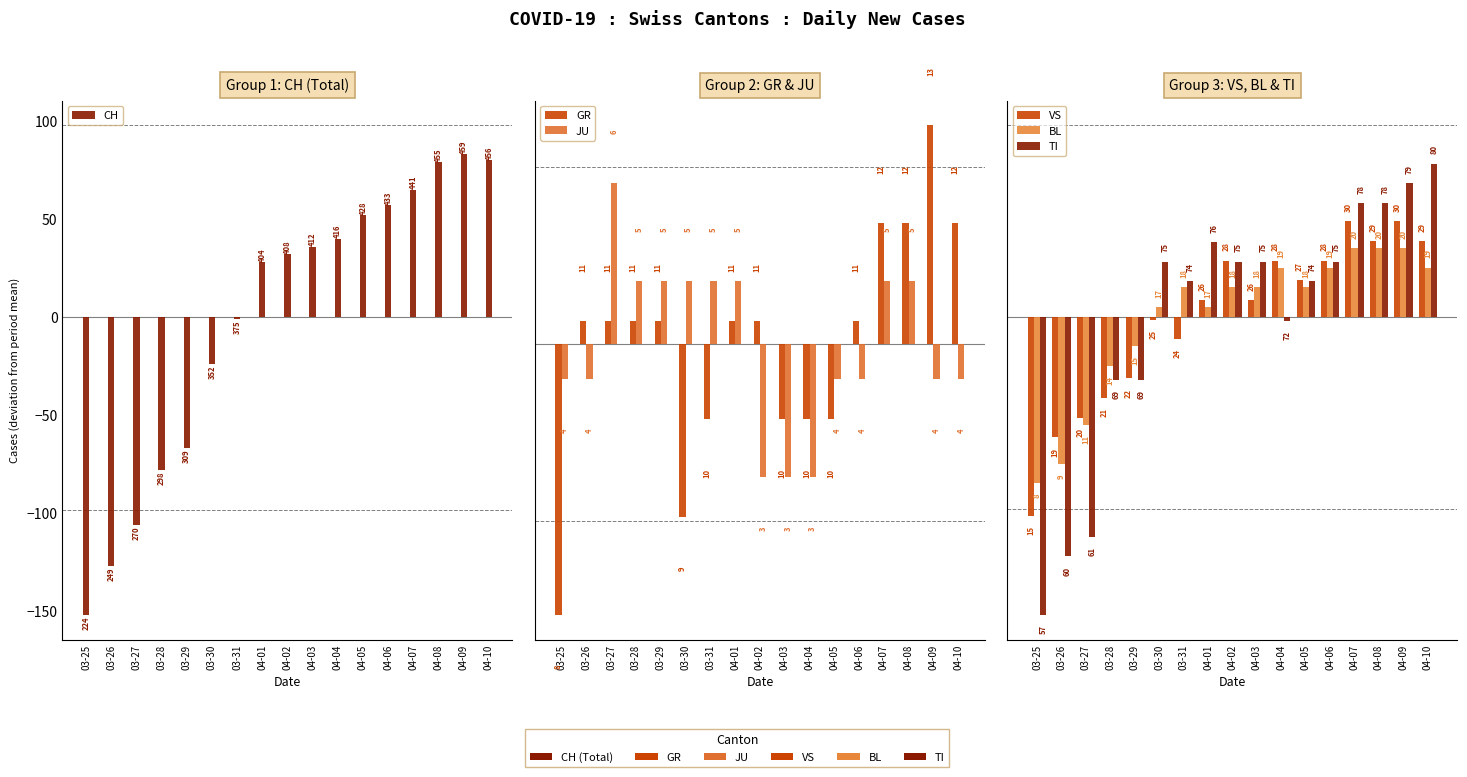

Count the JU values in the range 0 to 1.

7